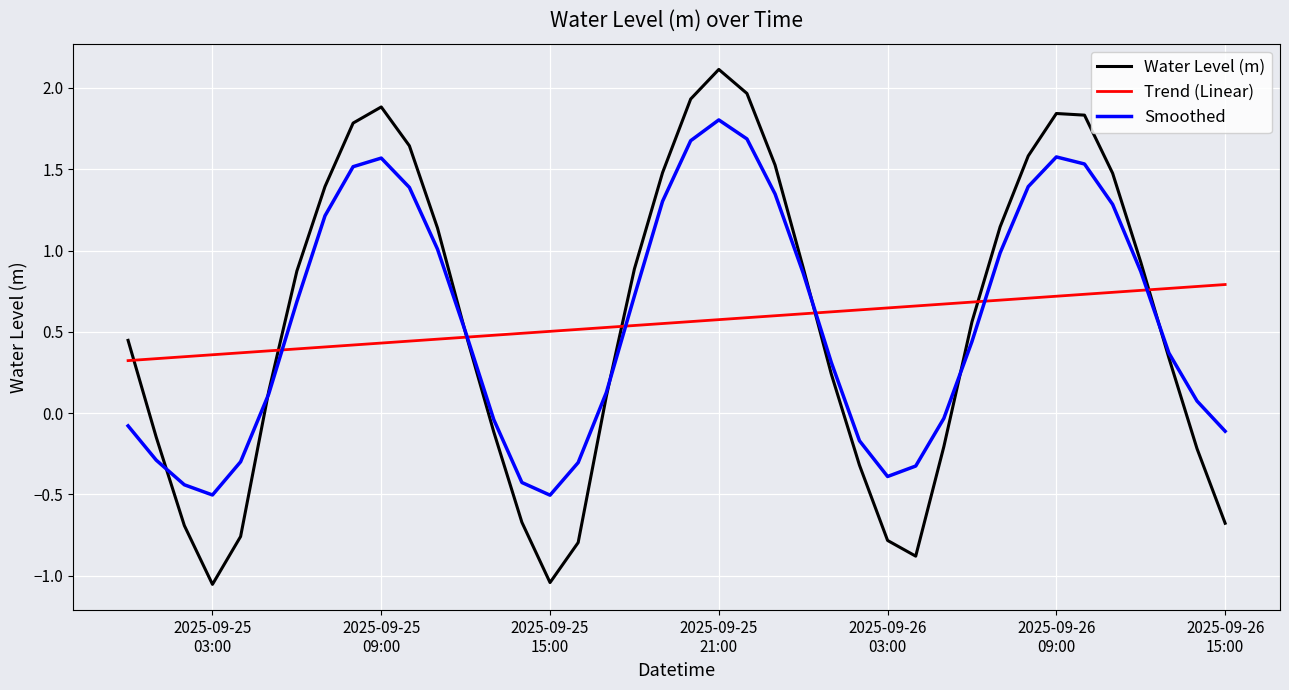

How many categories are shown in the chart?

40